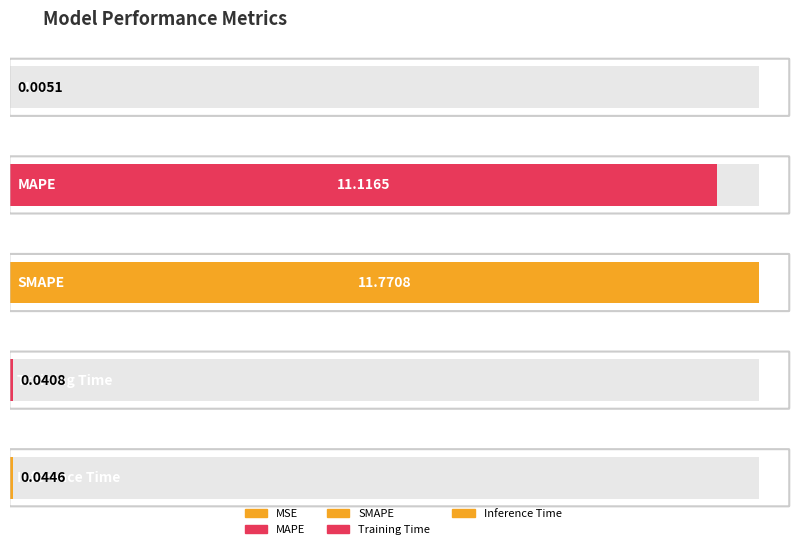

Reading left to right, list all the values displayed in this chart.

MSE=0.0	MAPE=11.1	SMAPE=11.8	Training Time=0.0	Inference Time=0.0